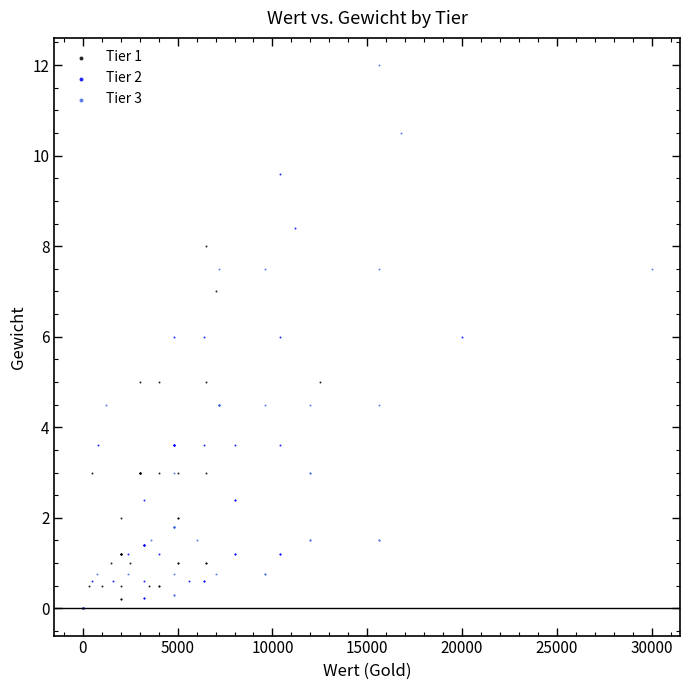

Which series has the largest Y range (max minus min)?

Tier 3